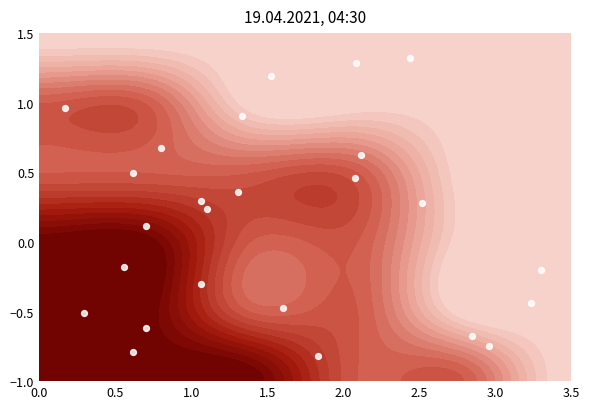

How many positive values are there?

14